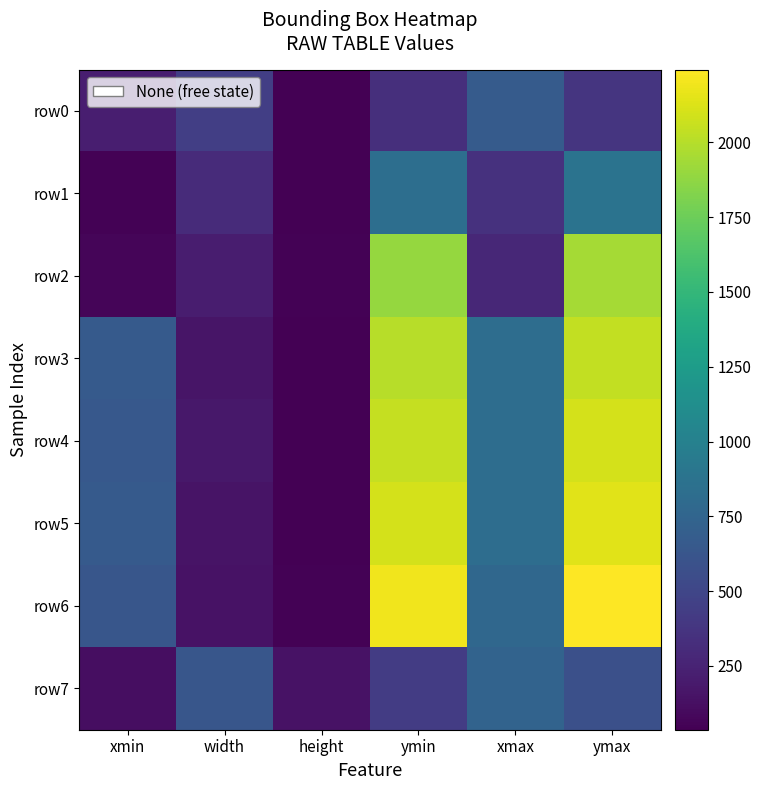

Between ymin and xmax, which is larger?

xmax